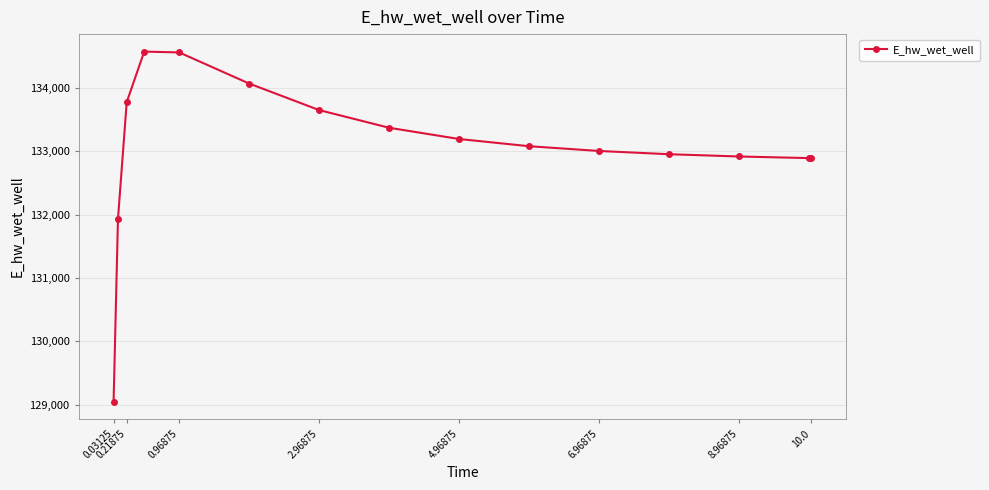

What is the minimum value shown in the chart?

129048.6